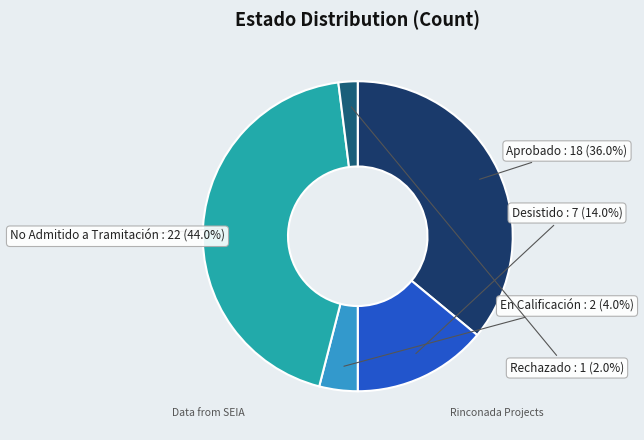

To the nearest percent, what is the difference between the largest and smallest slice percentages?

42%